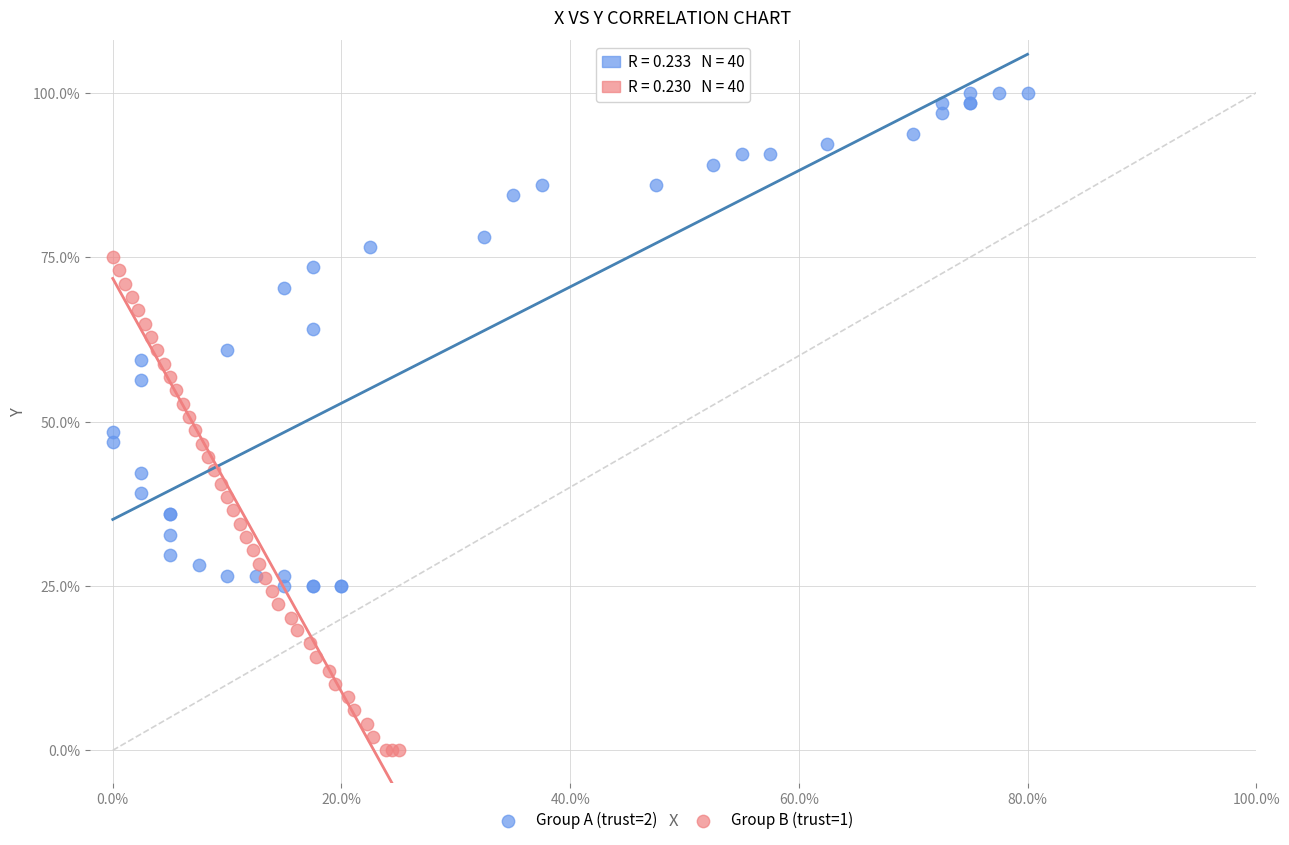

Which series contains the highest Y value?

Group A (trust=2)